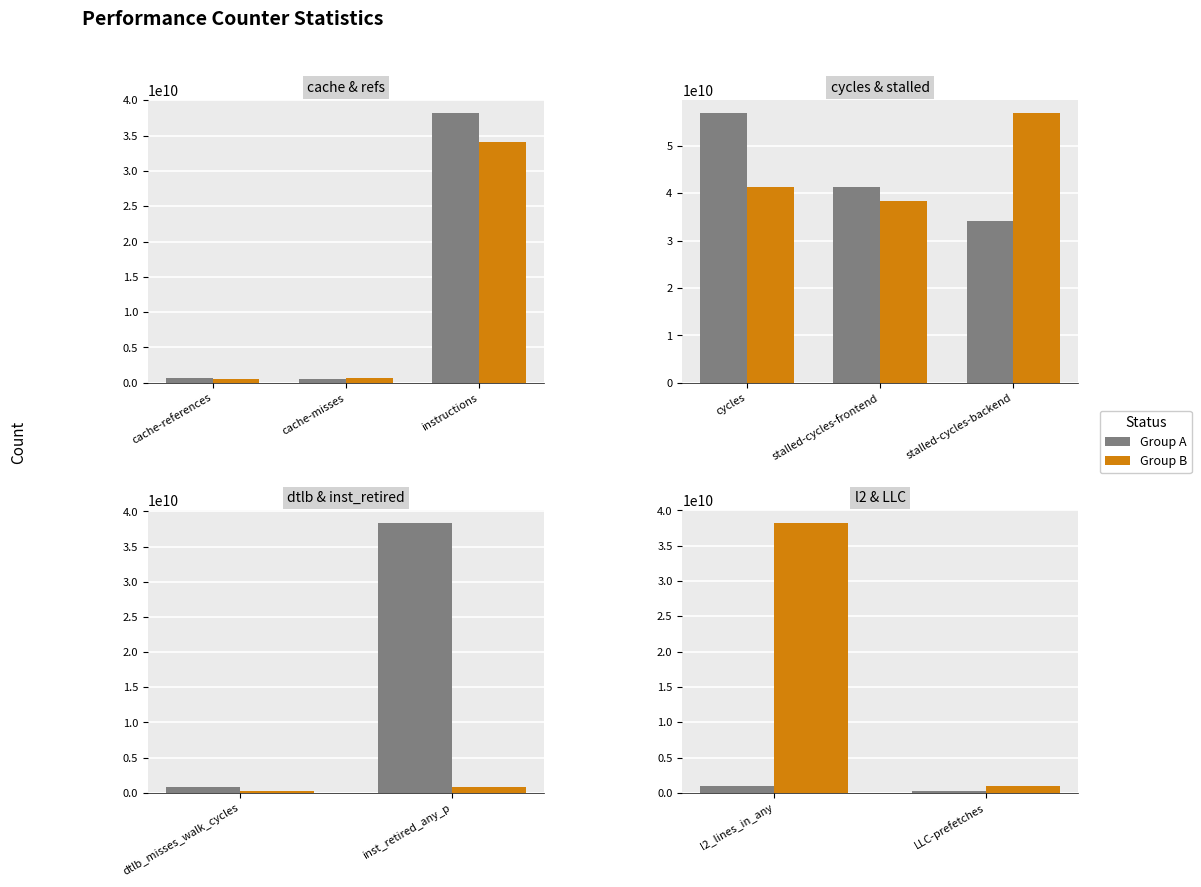

Between LLC-prefetches and l2_lines_in_any, which is larger?

l2_lines_in_any